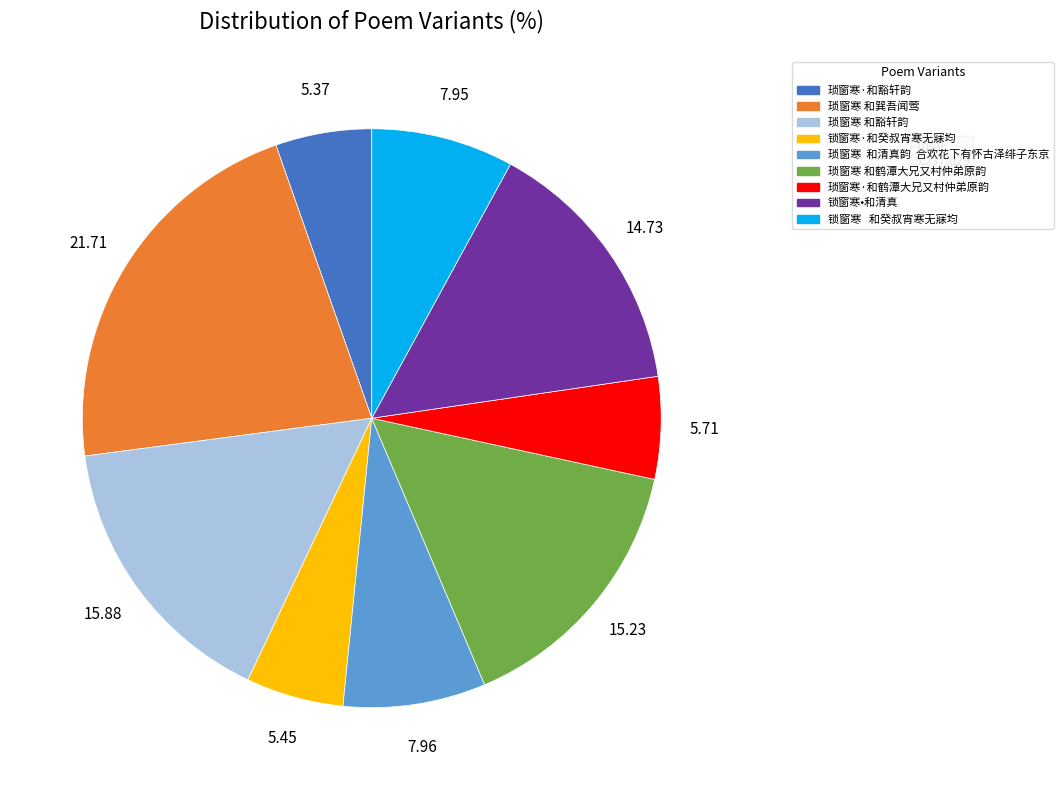

Combined, do 琐窗寒 和清真韵 合欢花下有怀古泽绯子东京 and 琐窗寒·和豁轩韵 account for over 50%?

No